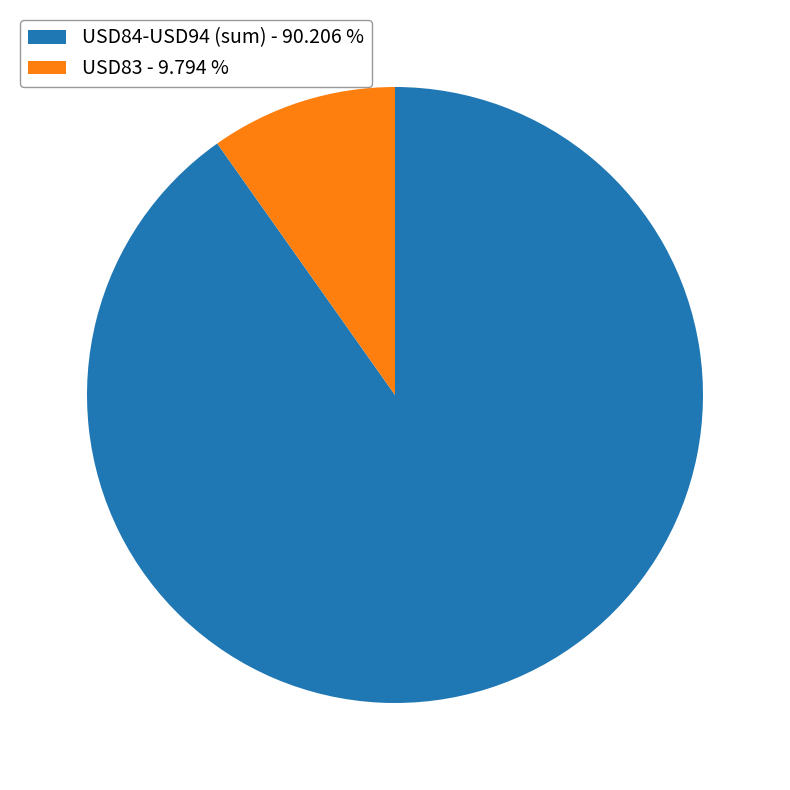

What is the ratio of the value at USD84-USD94 (sum) - 90.206 % to the value at USD83 - 9.794 %?

9.2